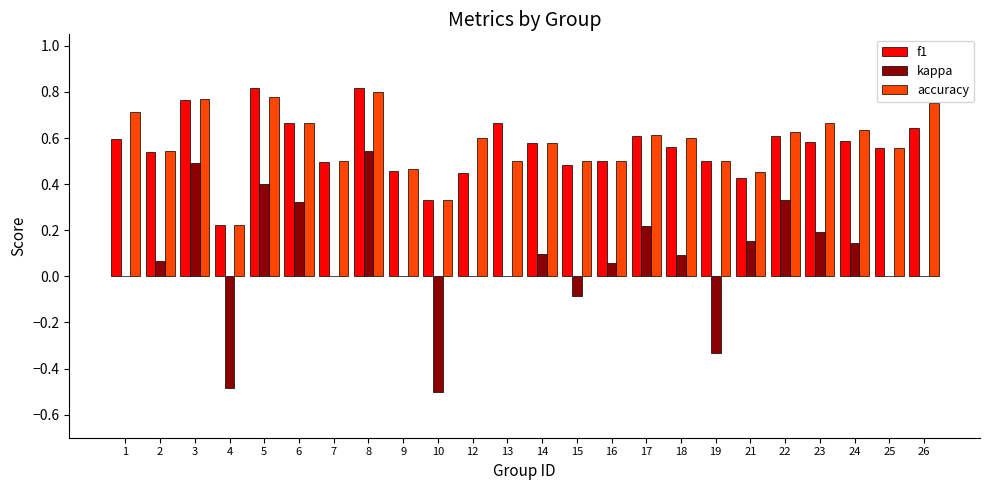

The value of accuracy at 9 is 0.3. True or false?

False